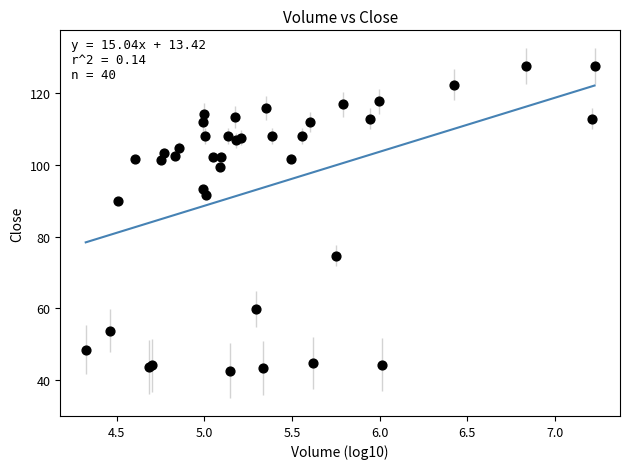

What Y value in the scatter plot is closest to 85?

90.0